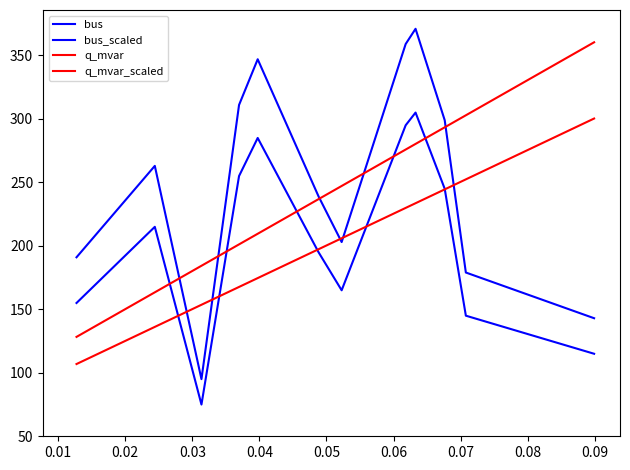

Rank the series by their maximum value, from highest to lowest.

bus_scaled, q_mvar_scaled, bus, q_mvar